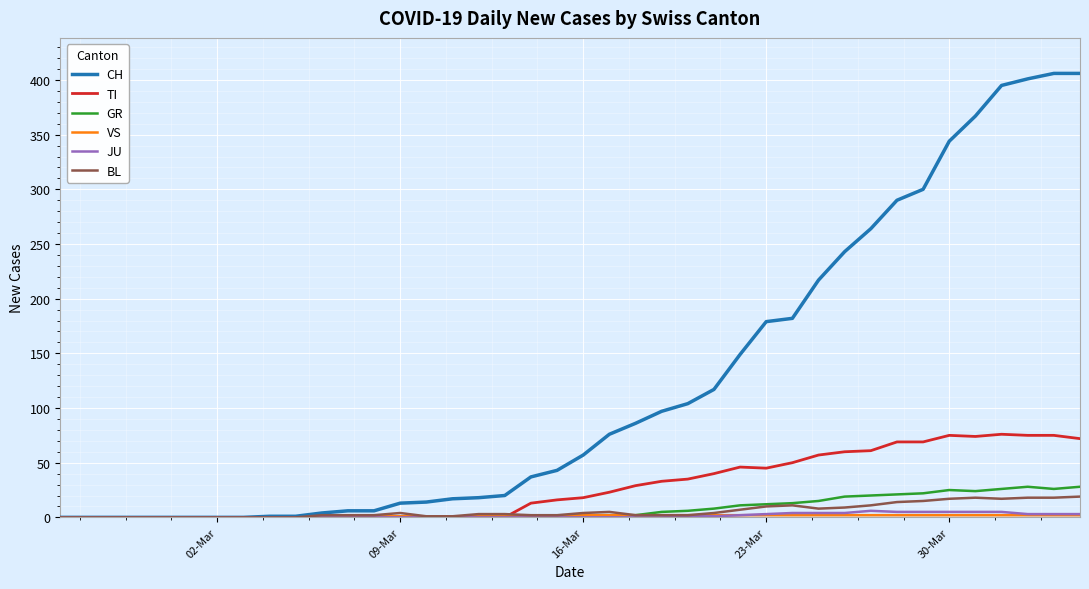

What is the greatest value displayed?

406